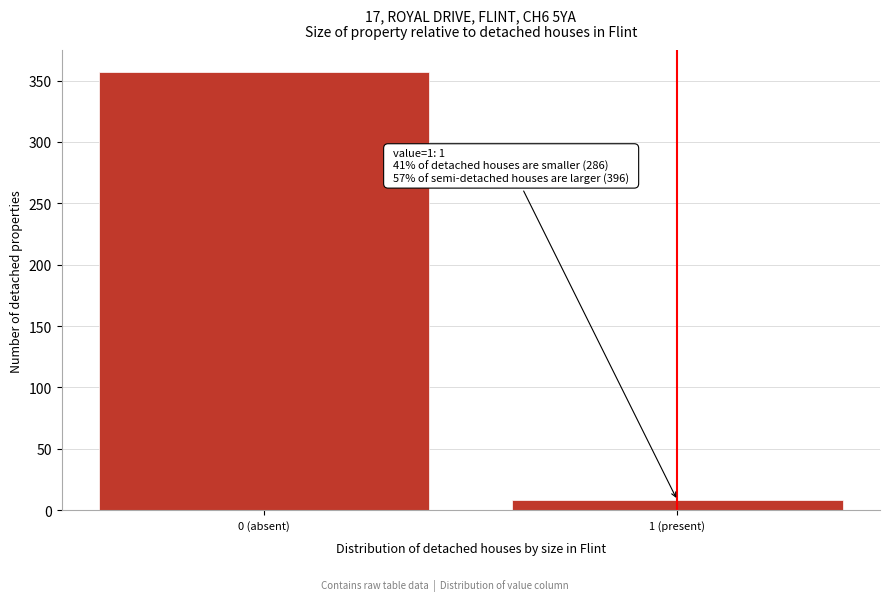

Reading left to right, list all the values displayed in this chart.

0 (absent)=357	1 (present)=8